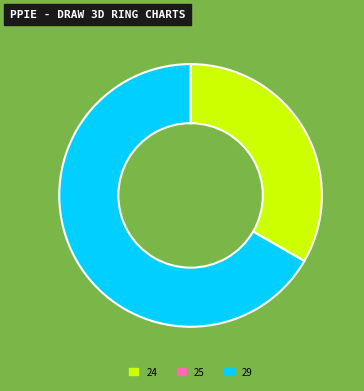

Is there any slice that represents more than half of the pie?

Yes